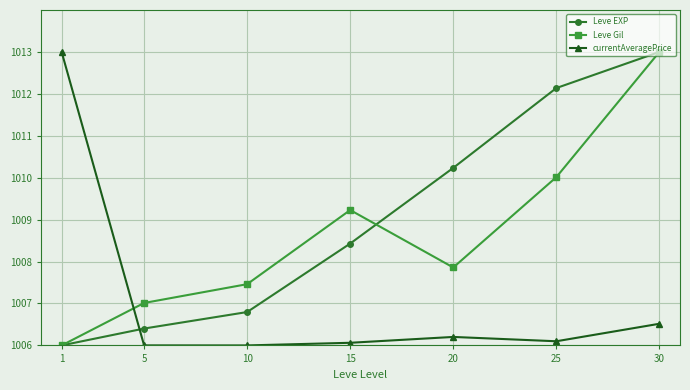

Reading left to right, what are all the values shown in this chart?

Leve EXP: 1=1006.0	5=1006.4	10=1006.8	15=1008.4	20=1010.2	25=1012.1	30=1013.0
Leve Gil: 1=1006.0	5=1007.0	10=1007.5	15=1009.2	20=1007.9	25=1010.0	30=1013.0
currentAveragePrice: 1=1013.0	5=1006.0	10=1006.0	15=1006.1	20=1006.2	25=1006.1	30=1006.5